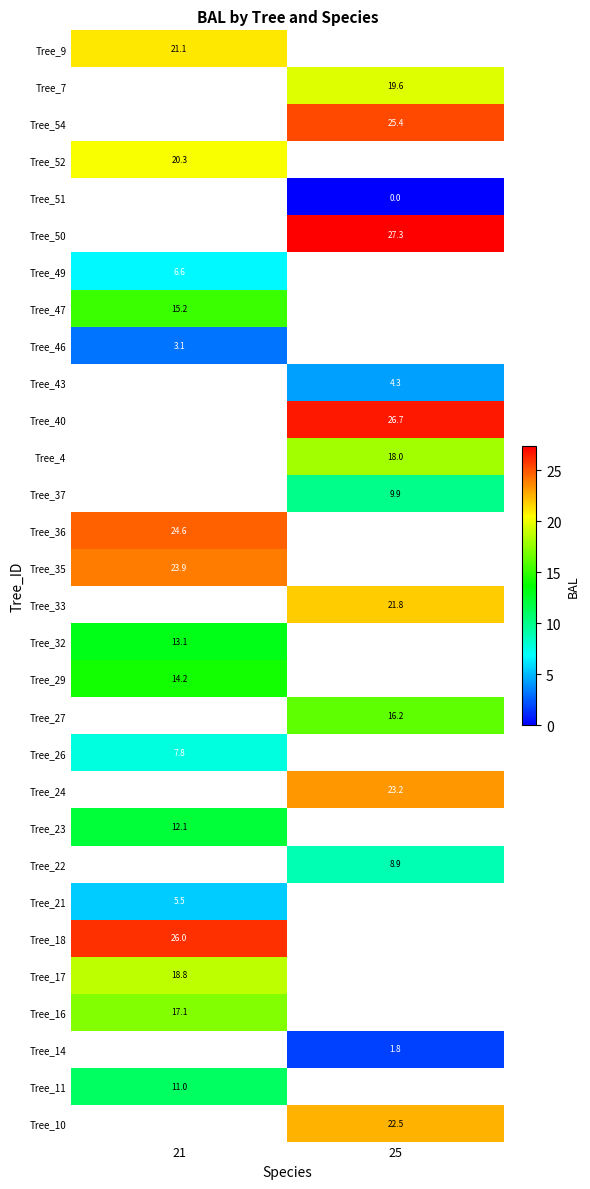

The value of Tree_9 at 21 is 21.1. True or false?

True